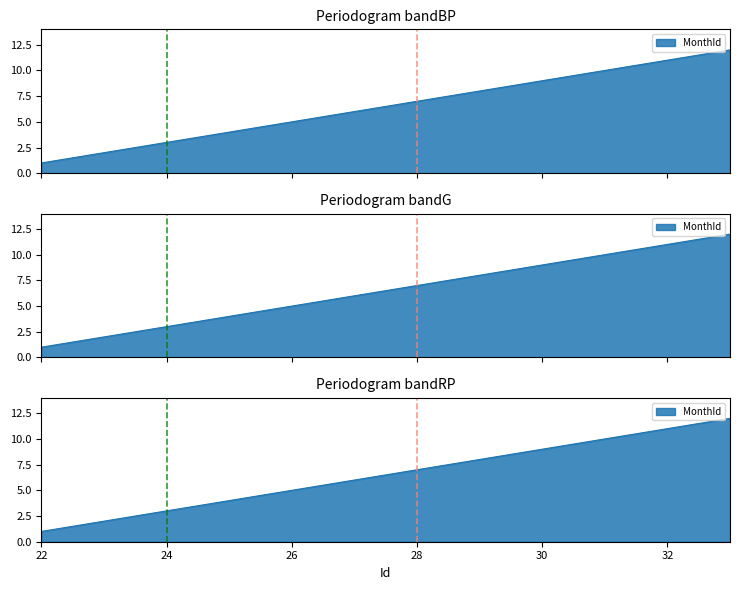

True or false: there are more than 1 points higher than both neighbors.

False